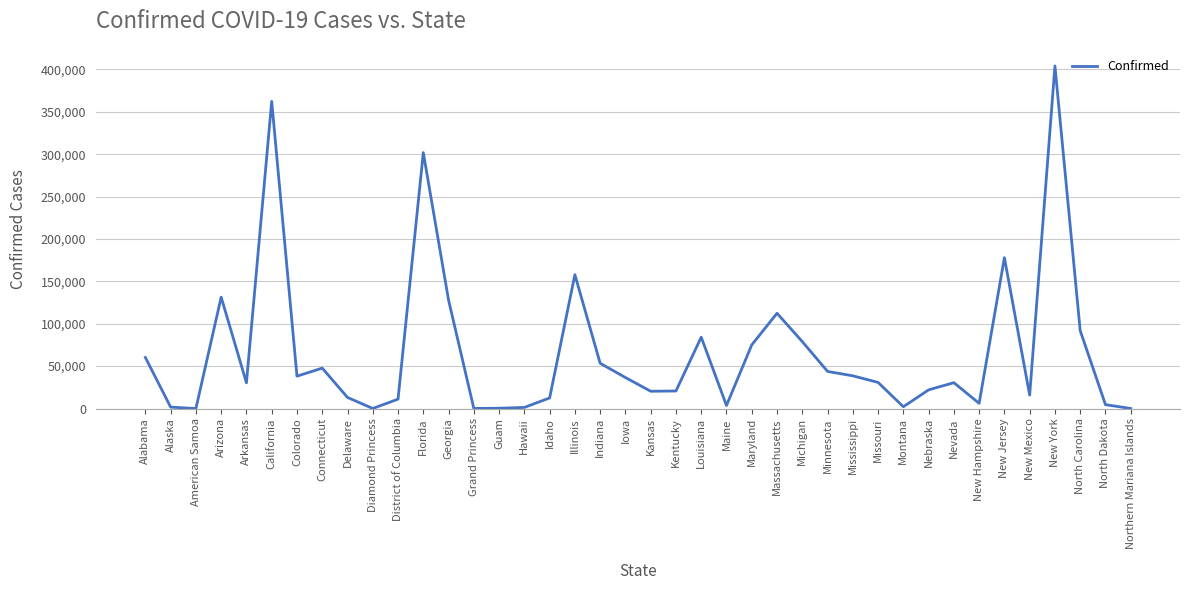

Where does the data first go above 30778?

Alabama